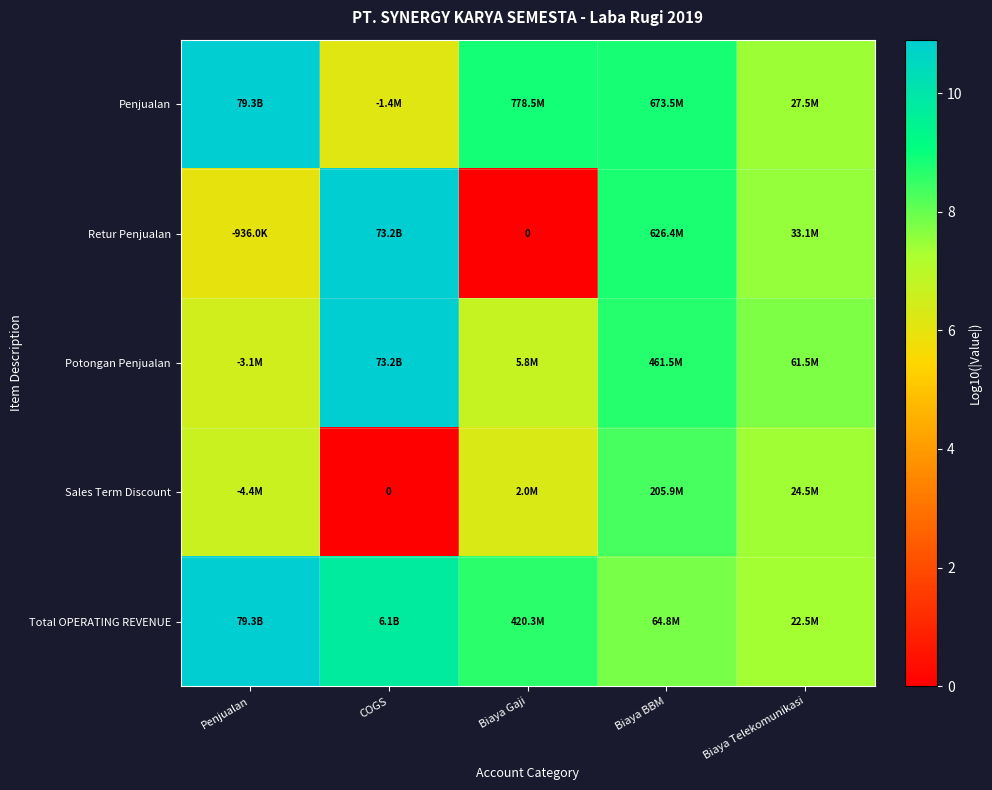

Is it true that Sales Term Discount equals 7.4 at Biaya Telekomunikasi?

True